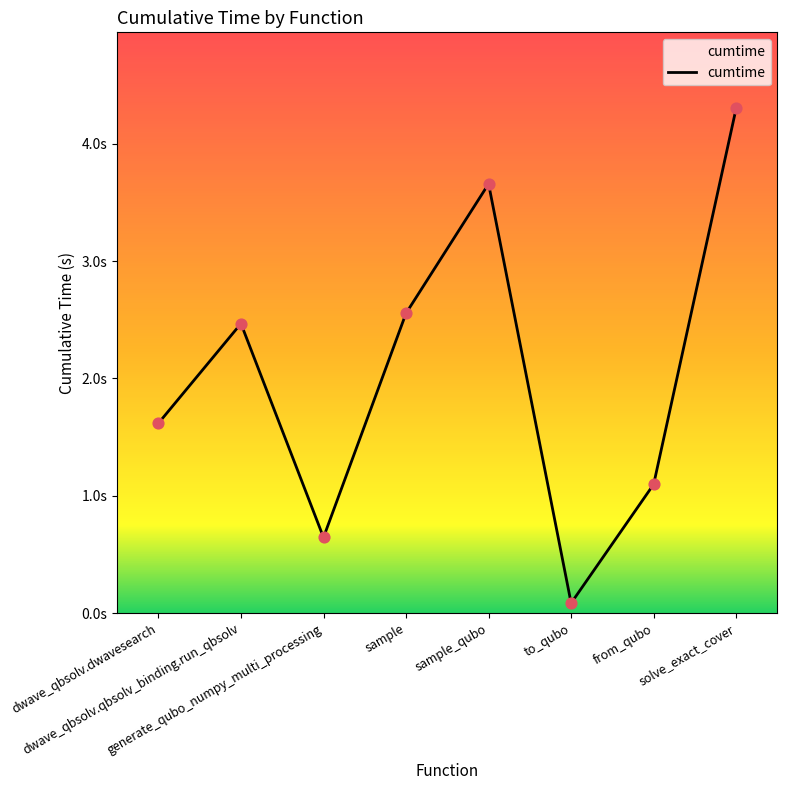

Between sample_qubo and from_qubo, which is larger?

sample_qubo